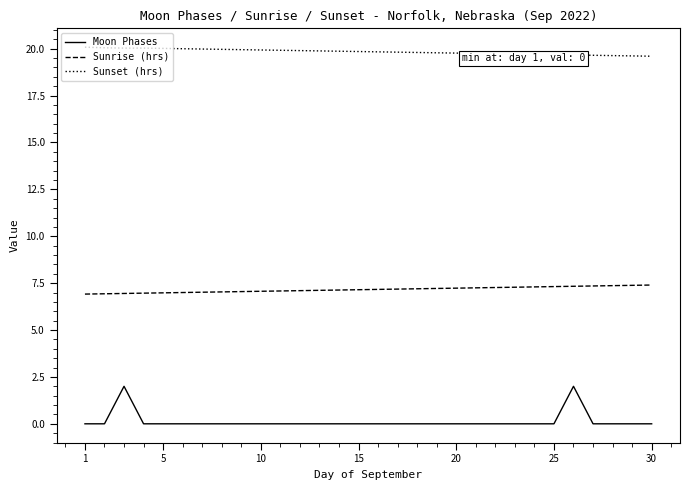

Which series has the largest range (max minus min)?

Moon Phases